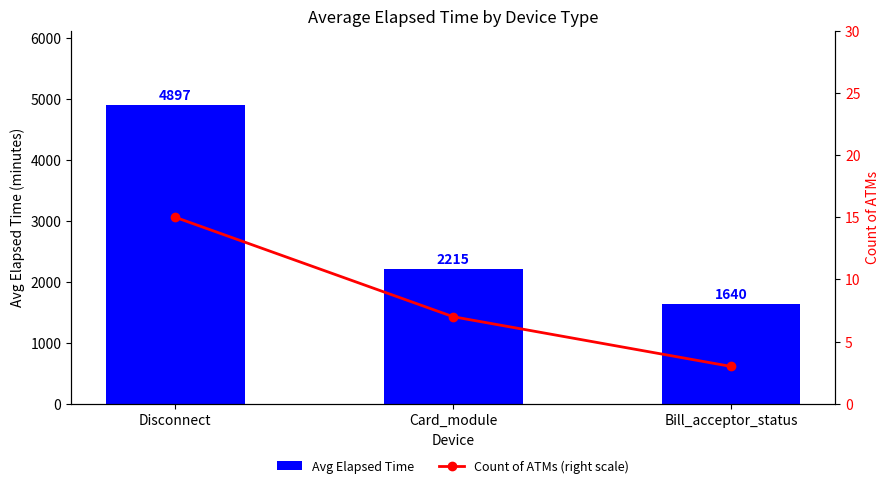

Count the Avg Elapsed Time values in the range 1640 to 4897.

3